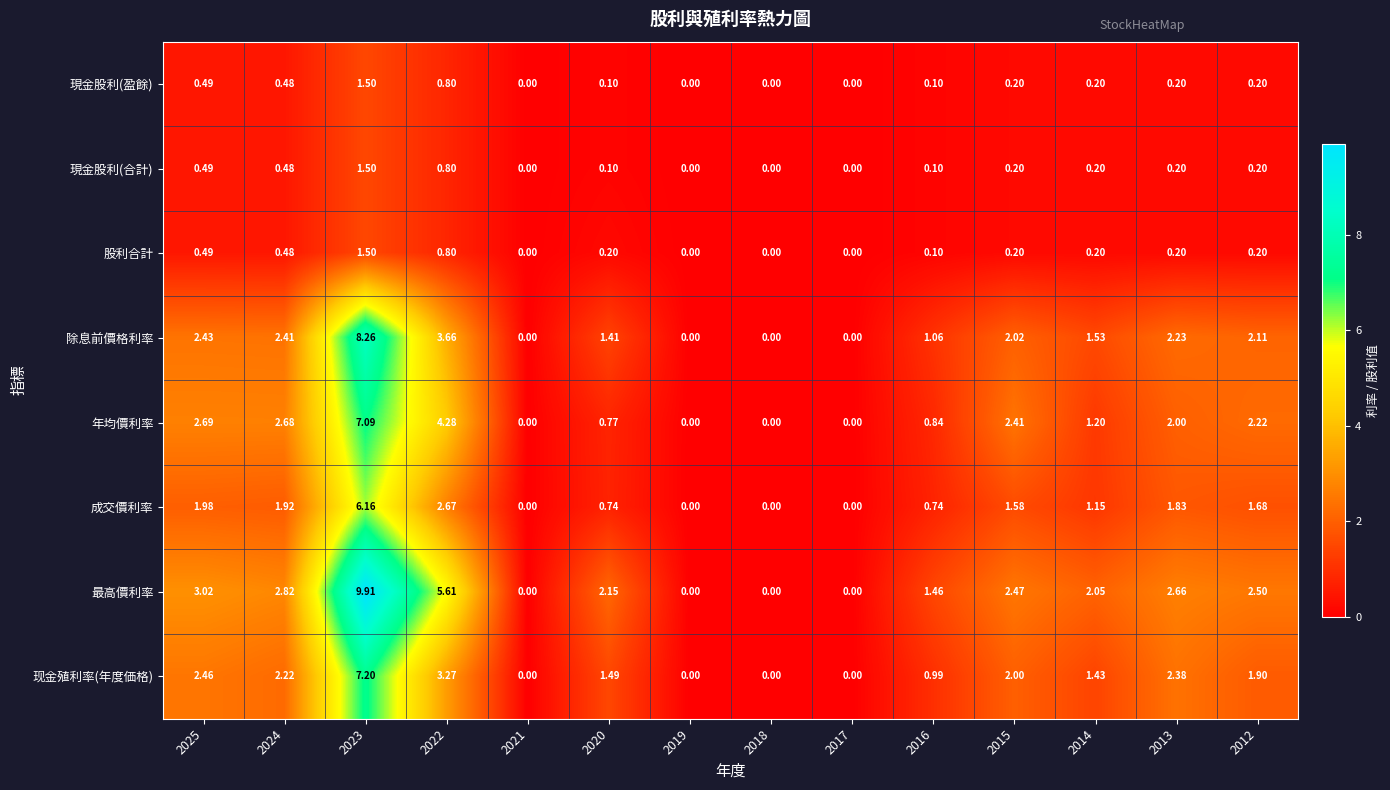

Which series has the largest total across all categories?

最高價利率